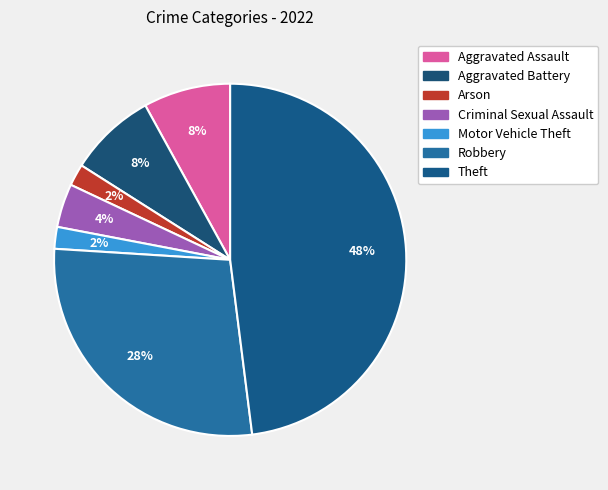

Is it true that Aggravated Assault is 1% of the pie?

False